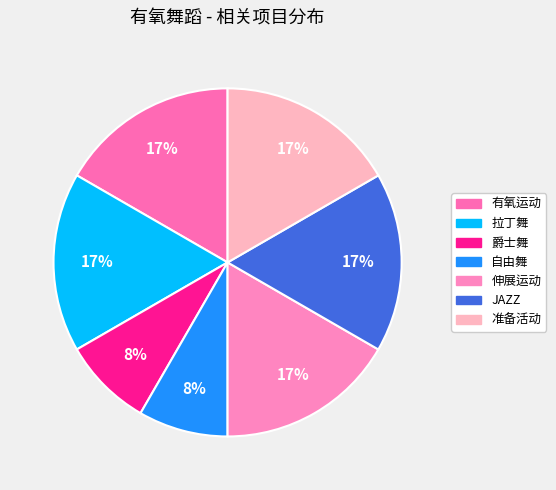

Which slice is the largest?

有氧运动